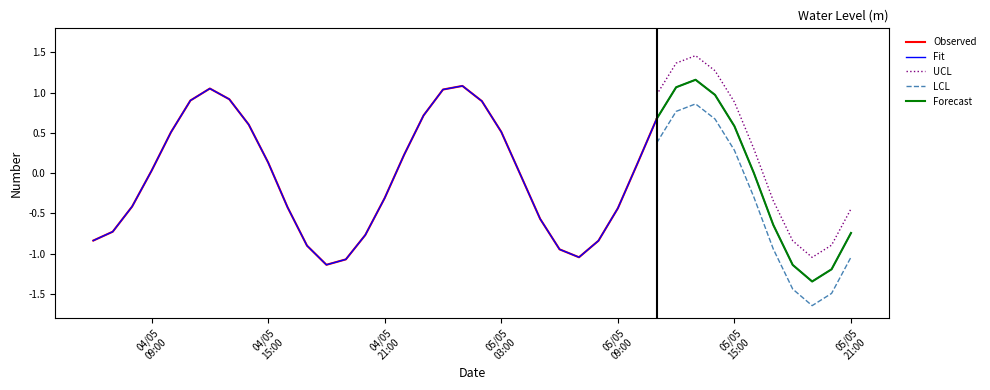

Reading left to right, transcribe all the data shown in this chart.

-0.8	-0.7	-0.4	0.0	0.5	0.9	1.1	0.9	0.6	0.1	-0.4	-0.9	-1.1	-1.1	-0.8	-0.3	0.2	0.7	1.0	1.1	0.9	0.5	-0.0	-0.6	-0.9	-1.0	-0.8	-0.4	0.1	0.7	1.1	1.2	1.0	0.6	0.0	-0.6	-1.1	-1.3	-1.2	-0.7